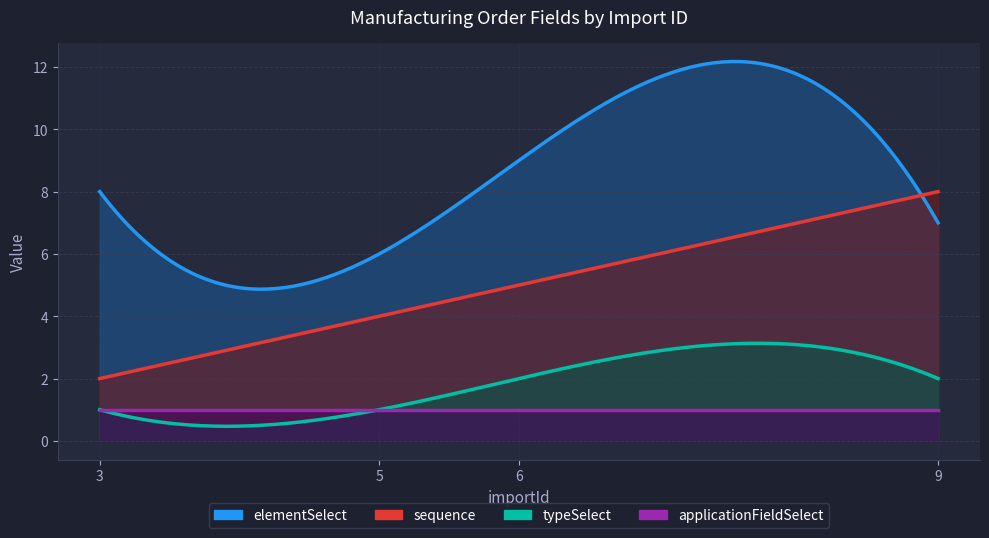

How many distinct data groups are displayed?

4